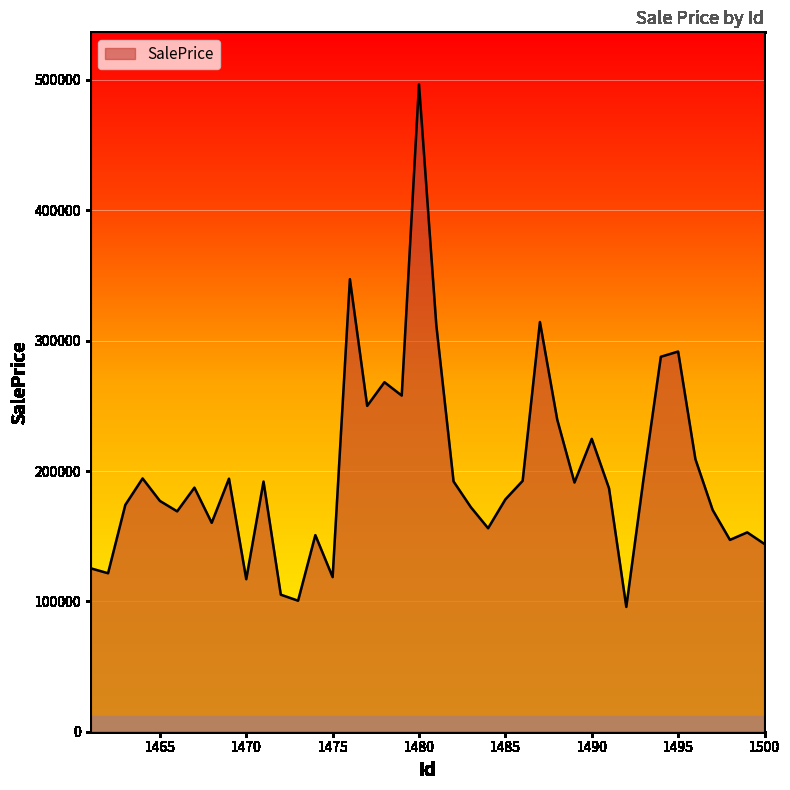

What is the difference between the maximum and minimum values?

401065.2